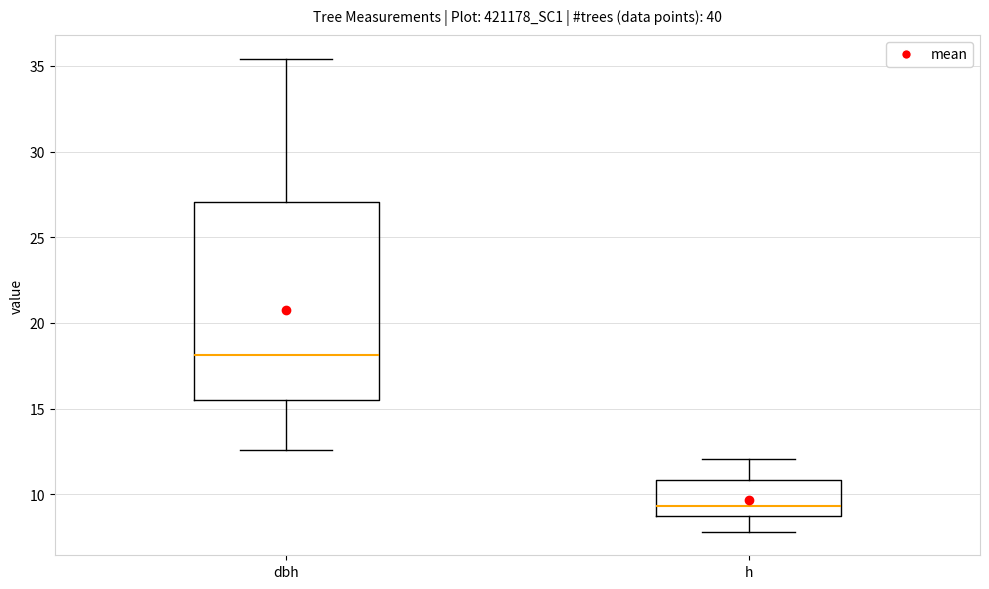

Reading left to right, transcribe this box plot: for each box, give where its median line is, the range the box spans, and where its two whiskers end, as read against the y-axis. The values are not printed on the chart, so give them approximately, as read against the axis.

dbh: median 18.0, box 15.5 to 27.0, whiskers 12.5 to 35.5
h: median 9.5, box 9.0 to 11.0, whiskers 8.0 to 12.0